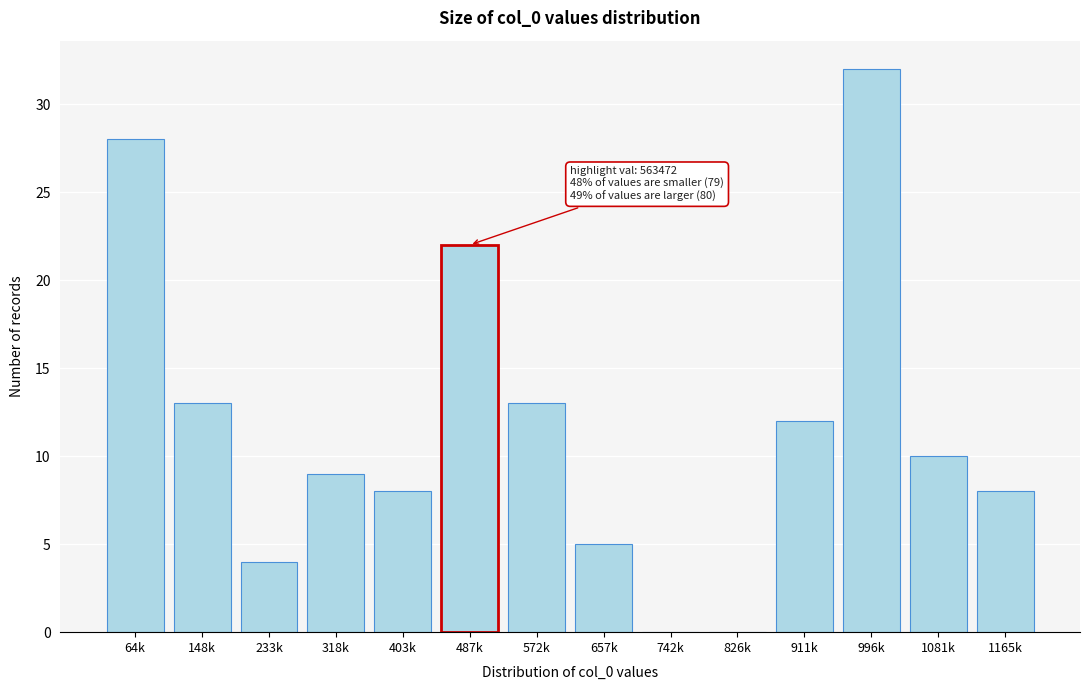

Reading right to left, extract all data points from this chart.

1165k=8	1081k=10	996k=32	911k=12	826k=0	742k=0	657k=5	572k=13	487k=22	403k=8	318k=9	233k=4	148k=13	64k=28